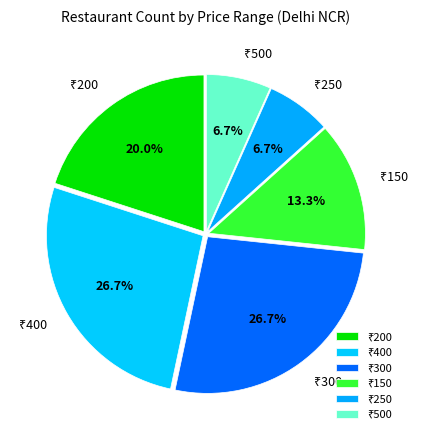

Is there a majority slice in this chart?

No